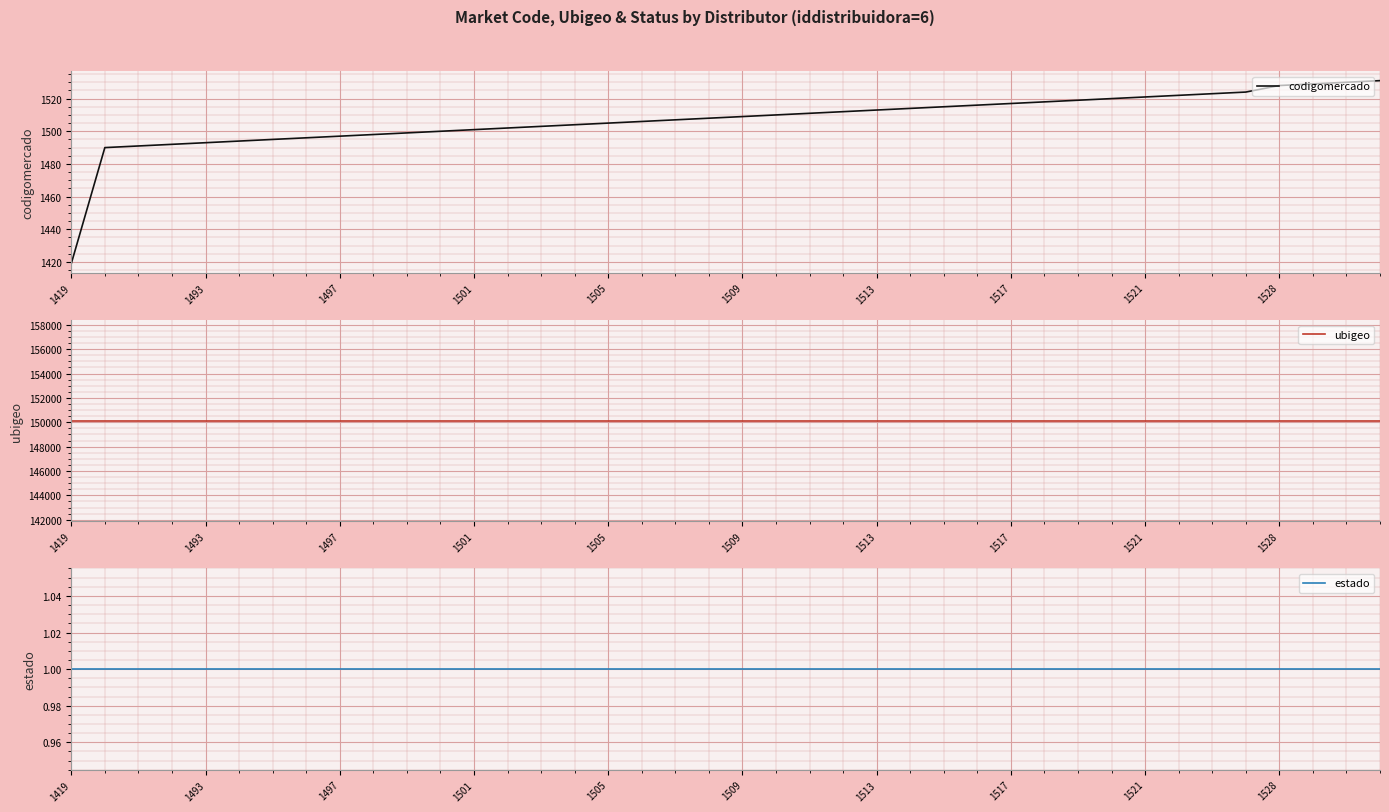

Where is ubigeo nearest to the value 150135?

1419